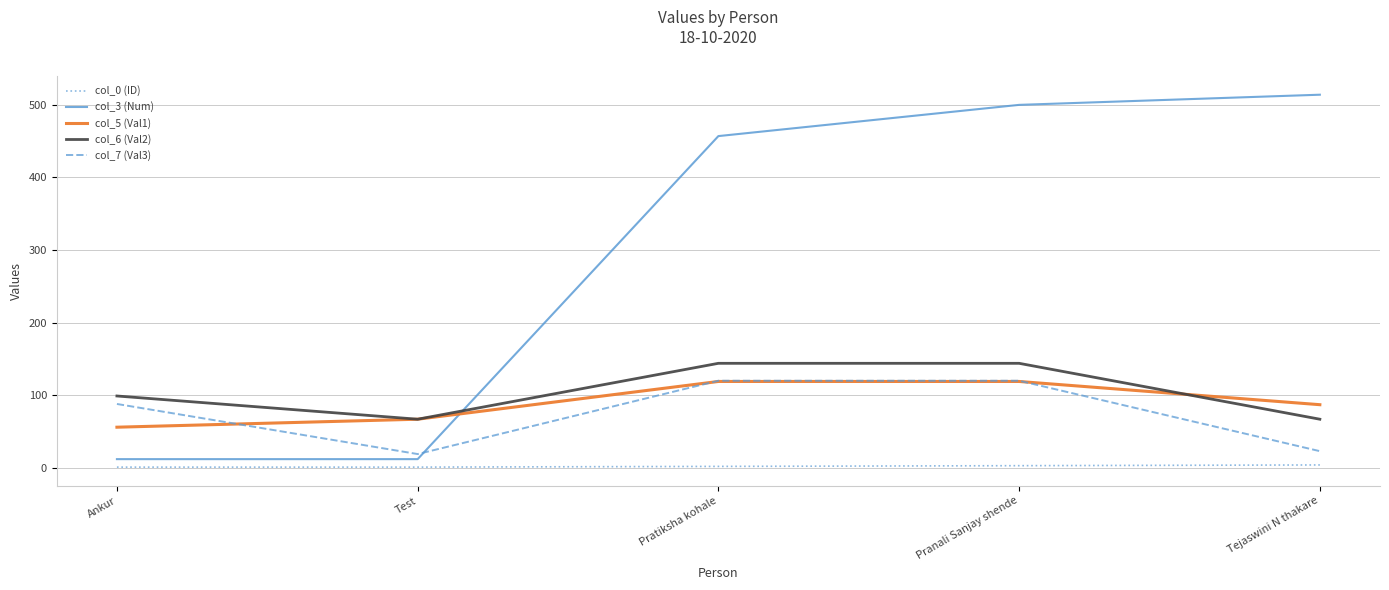

What position from the left is Test?

2